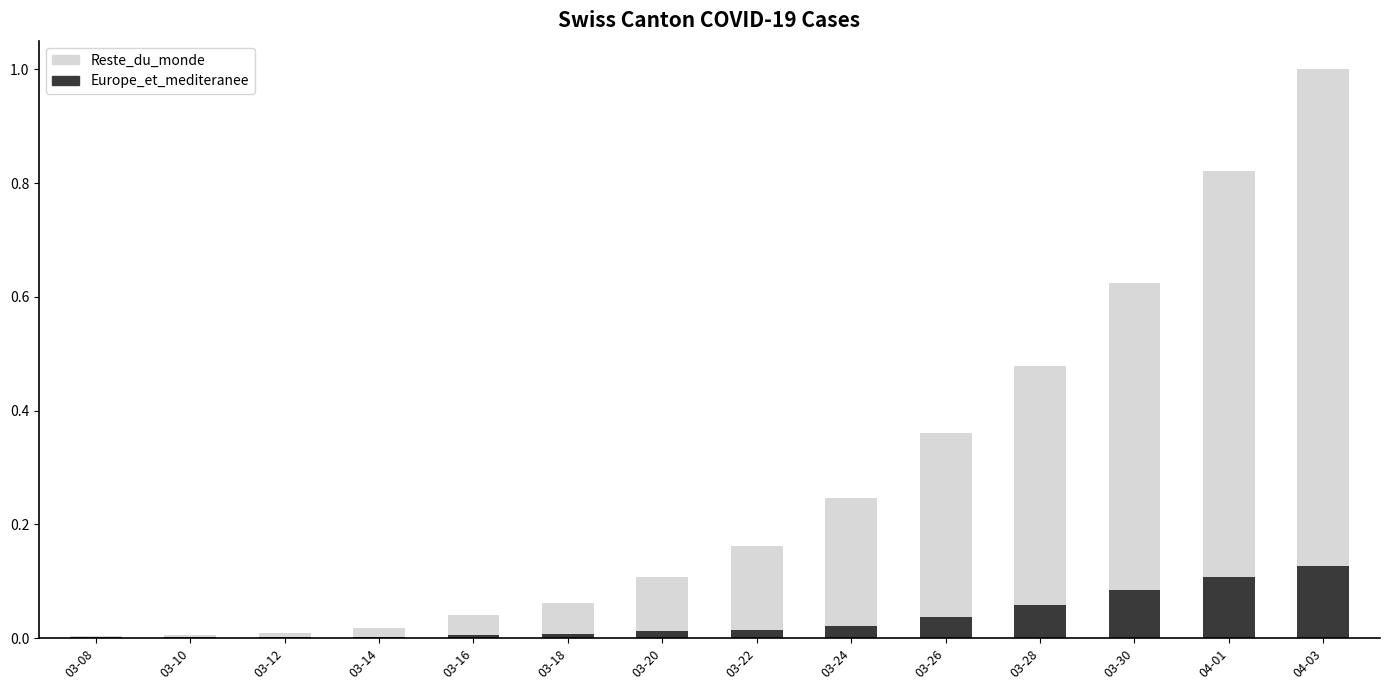

Are the bars grouped side by side (vs. stacked)?

No